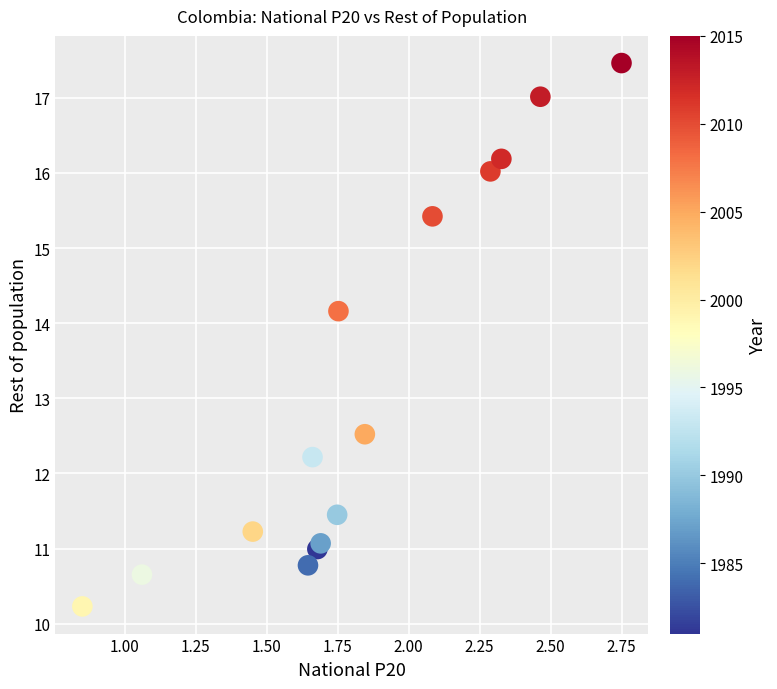

What Y value in the scatter plot is closest to 13?

12.5